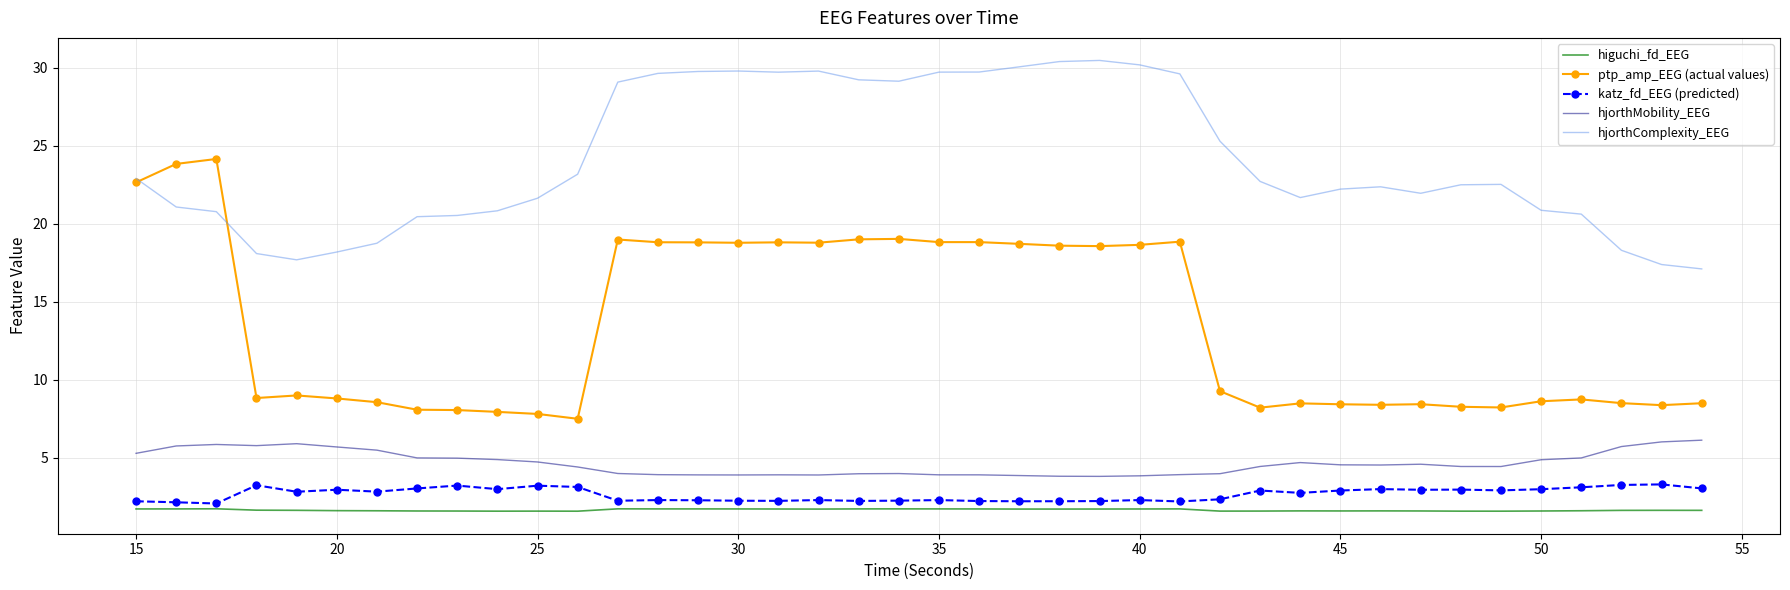

What is the lowest value of the katz_fd_EEG (predicted) series?

2.1